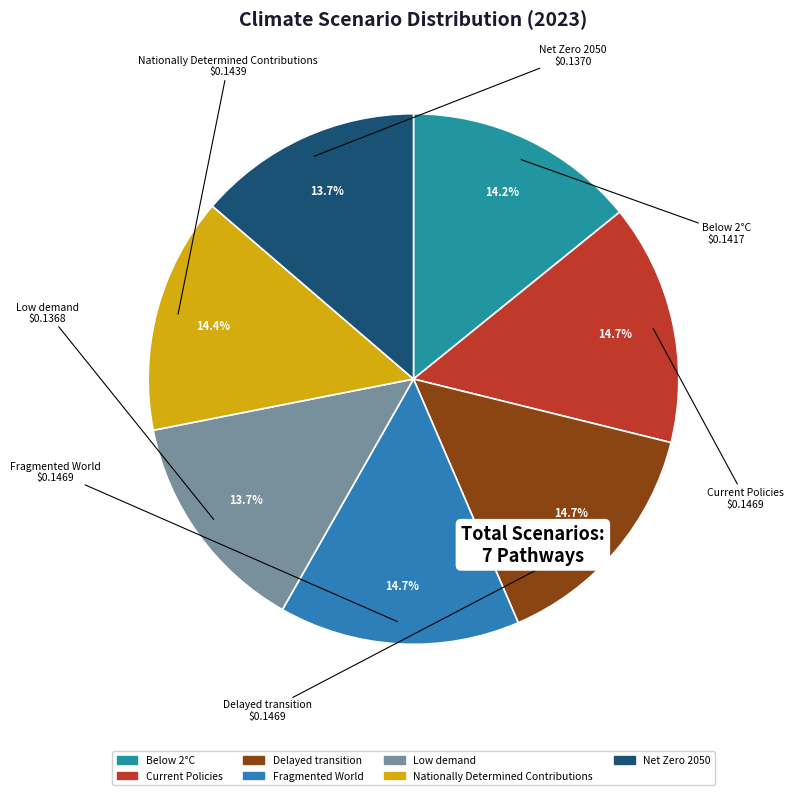

Is the sum of Fragmented World and Nationally Determined Contributions greater than half?

No